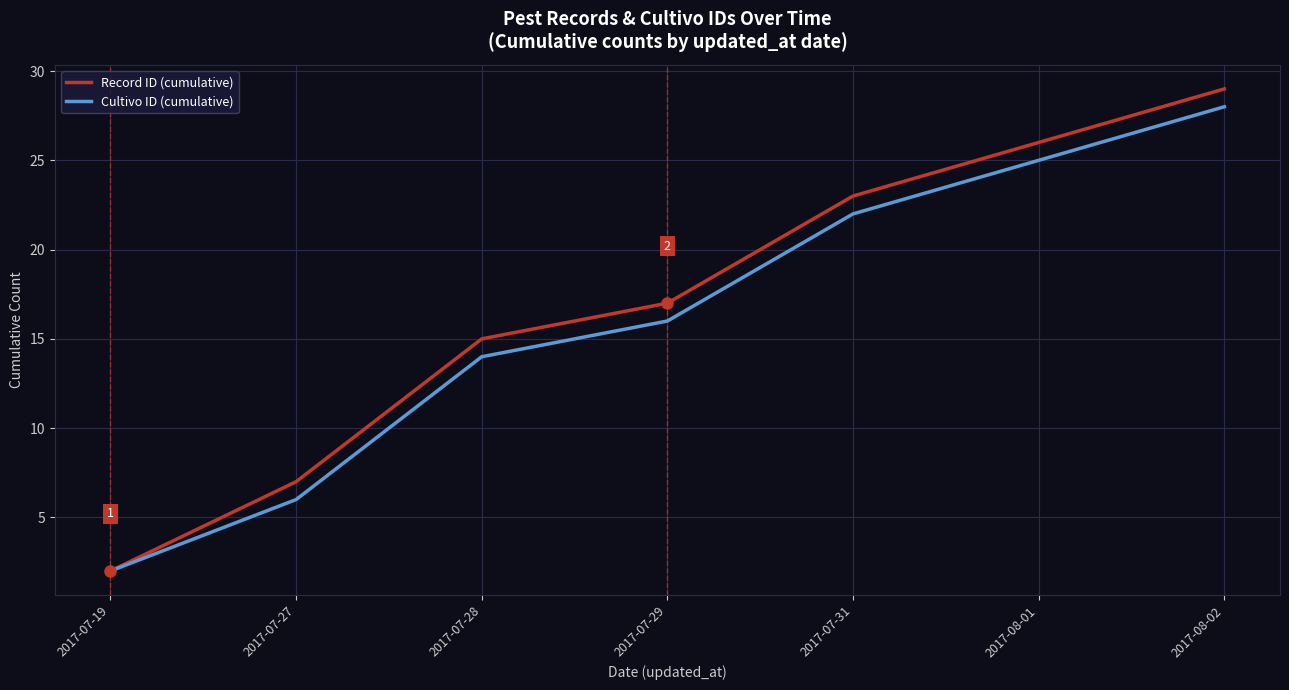

Which series has the widest spread of values?

Record ID (cumulative)